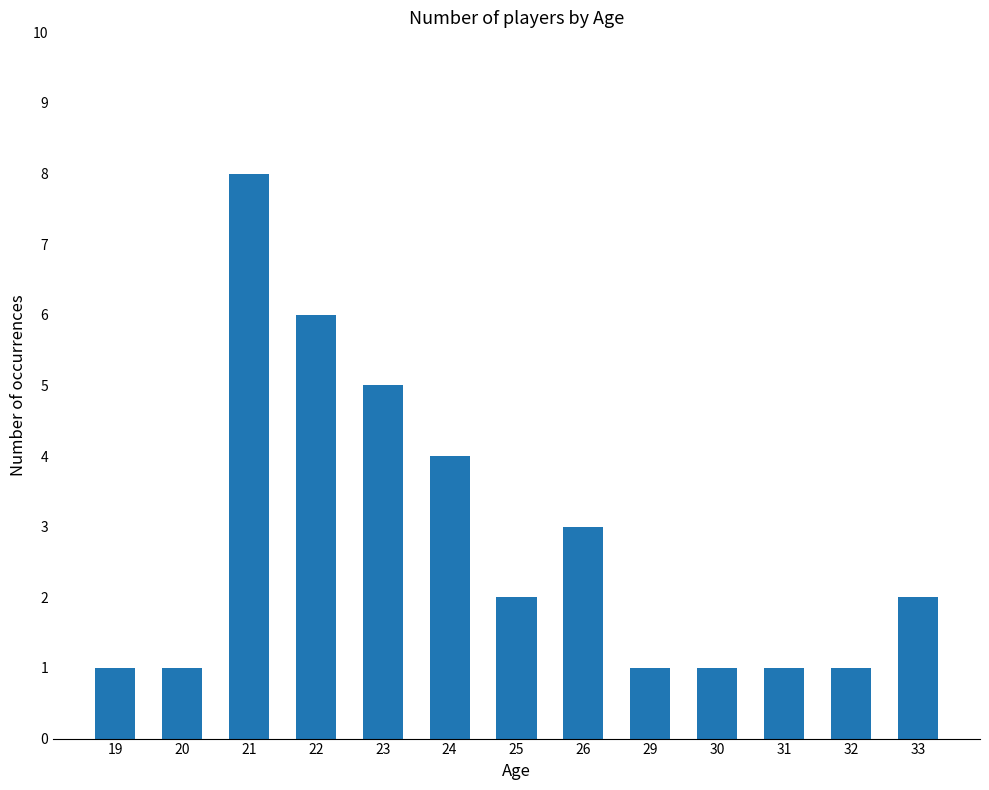

What is the change in value from 24 to 26?

-1